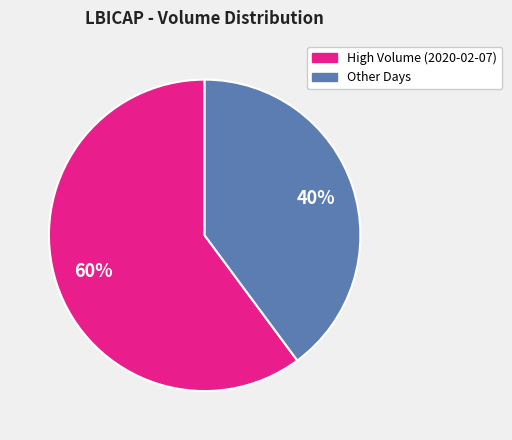

Is there a majority slice in this chart?

Yes